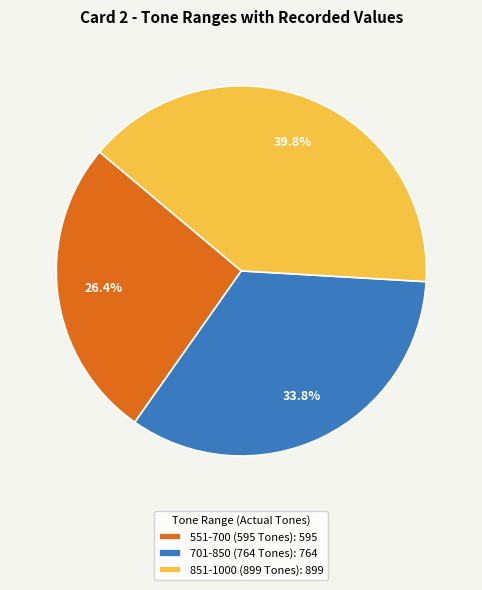

What is the total percentage of 851-1000 (899 Tones) and 701-850 (764 Tones)?

73.6%